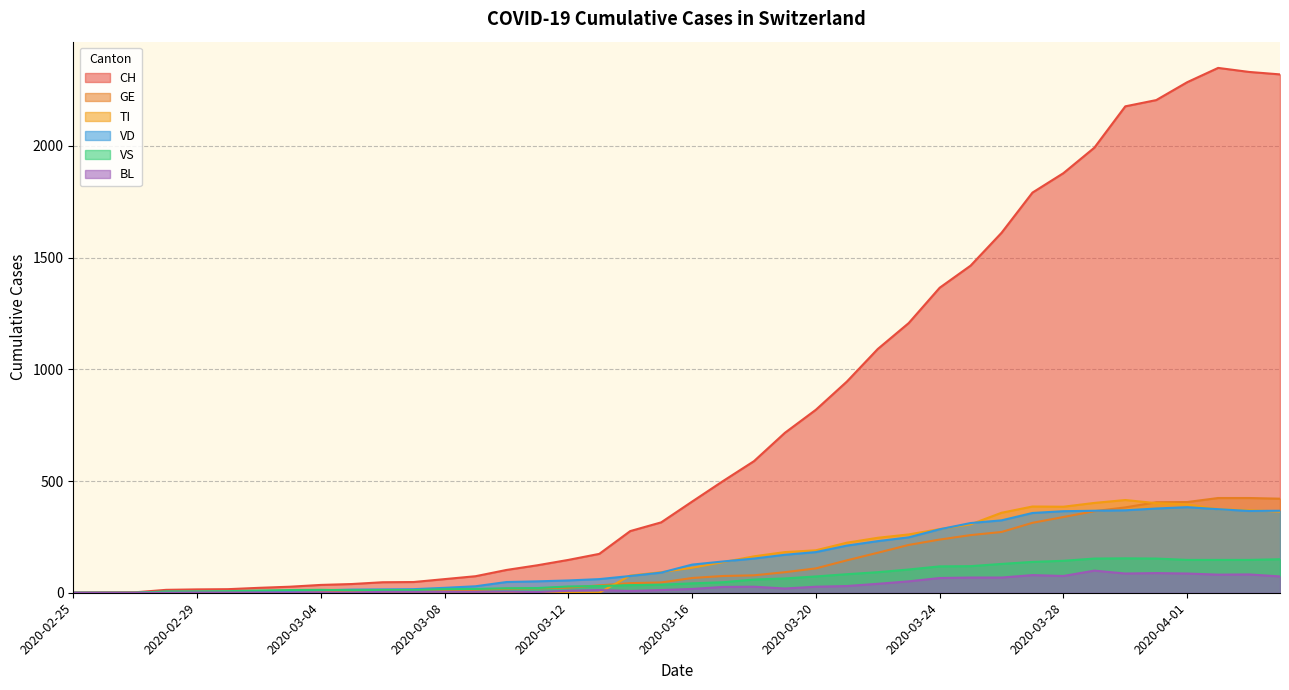

At which category is the sum across all series the highest?

2020-04-02